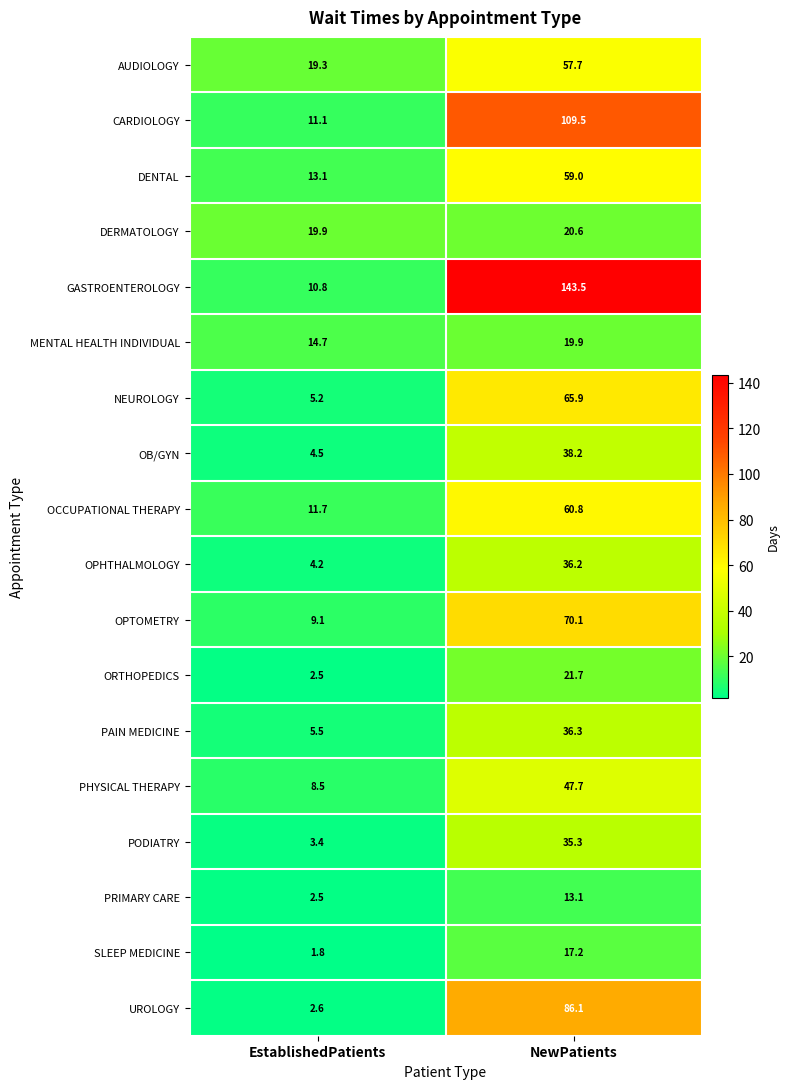

True or false: OPTOMETRY has a value of 25.2 at NewPatients.

False